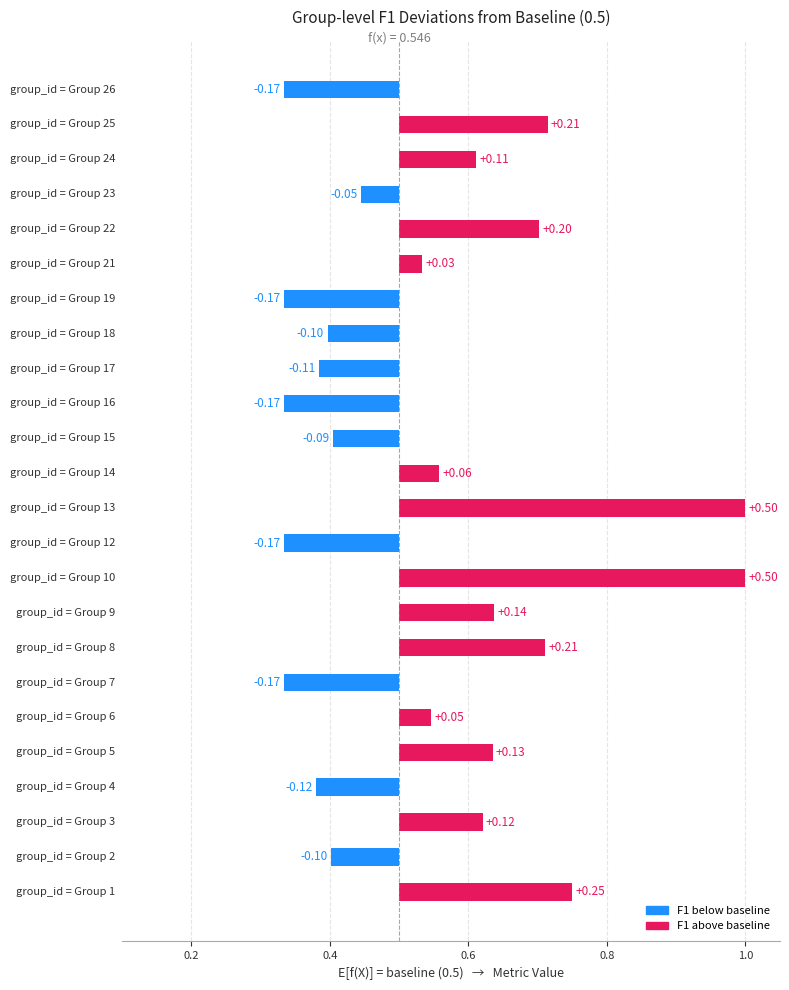

How many values are below 0?

11